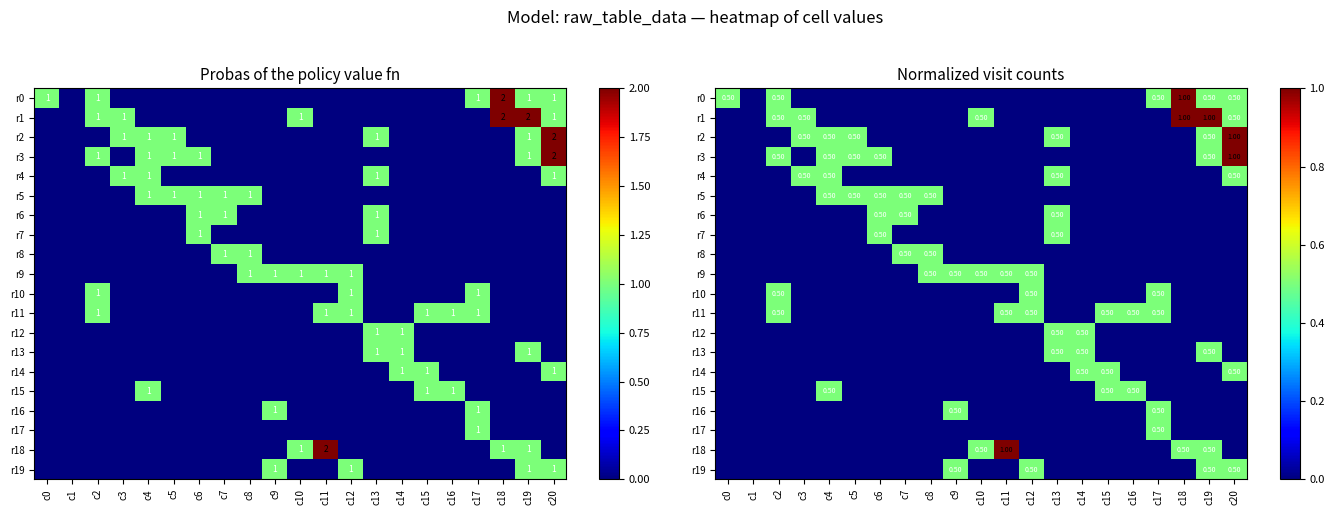

At which category is the sum across all series the highest?

c20